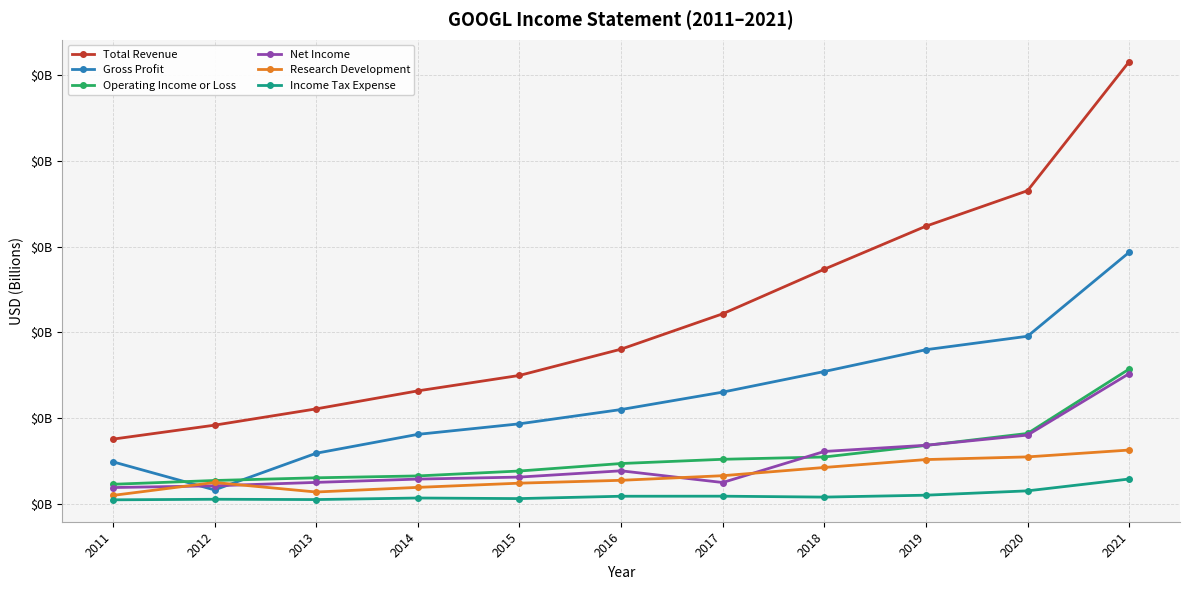

Does the chart have visible grid lines?

Yes